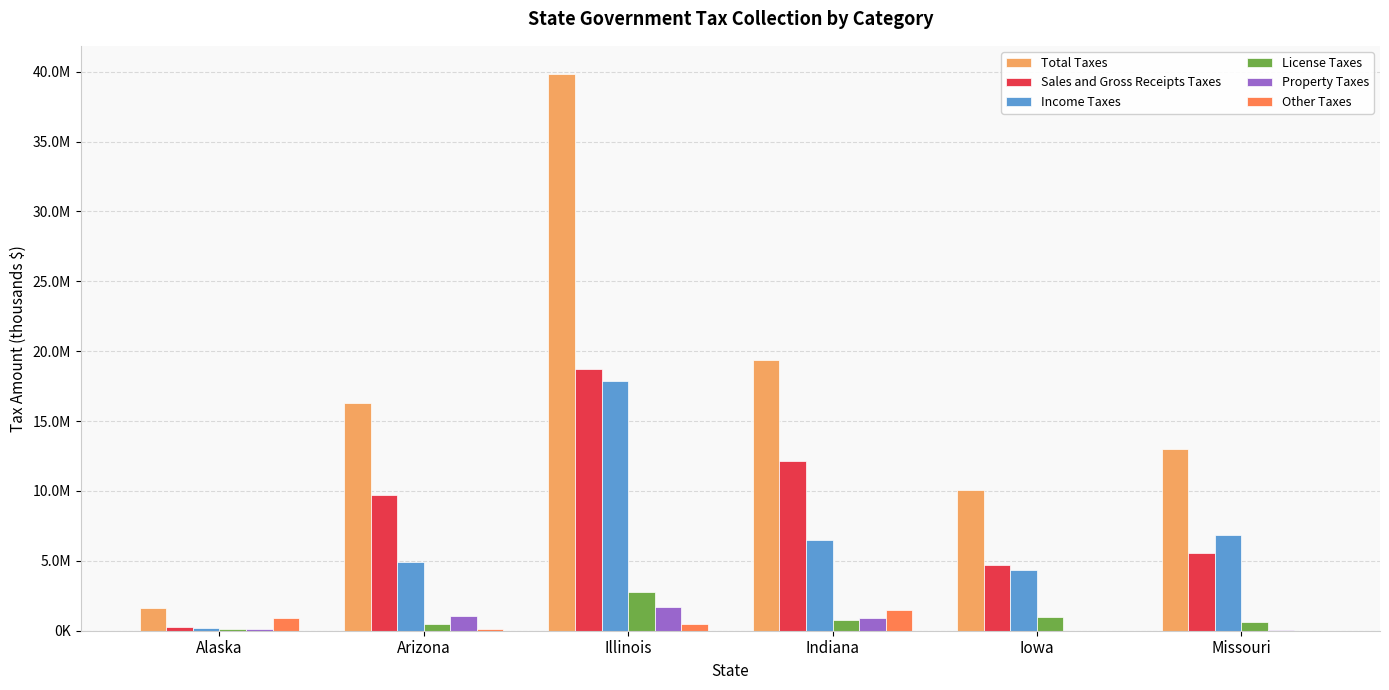

What is the total value across all series at Iowa?

20072191